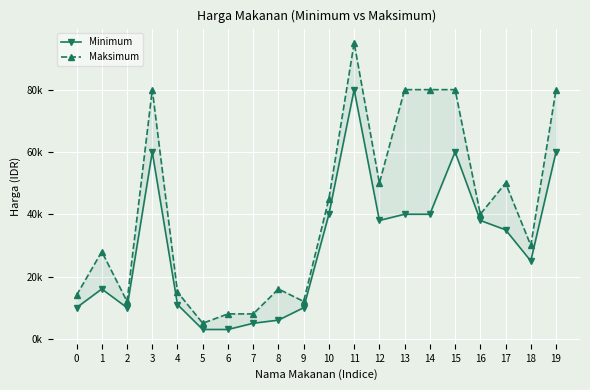

The Maksimum series shows 45357 at 1. True or false?

False